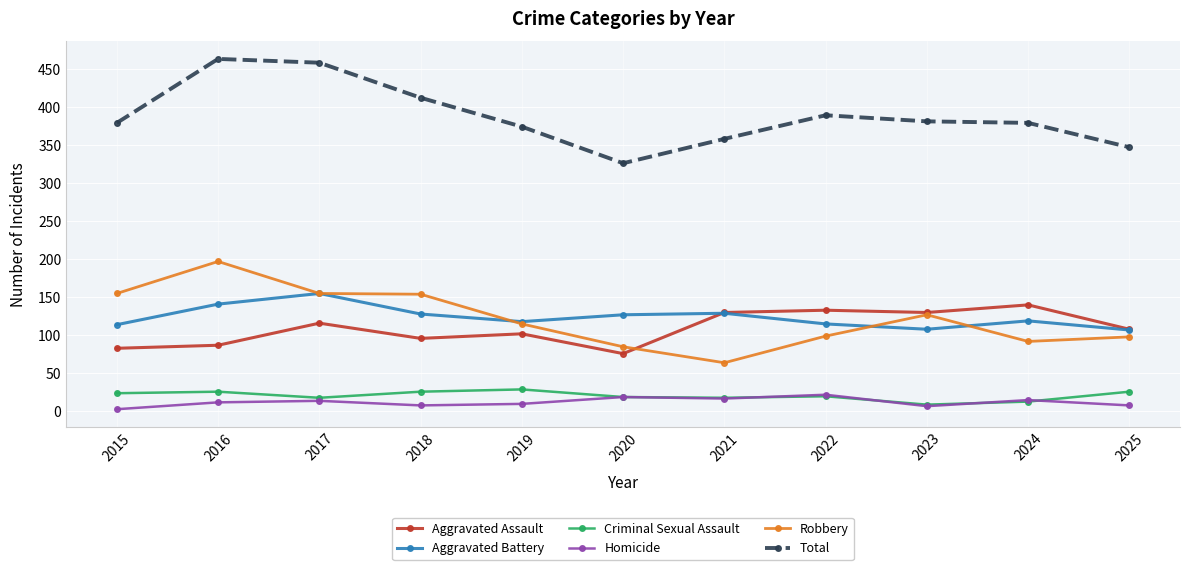

What is the minimum value shown in the chart?

3